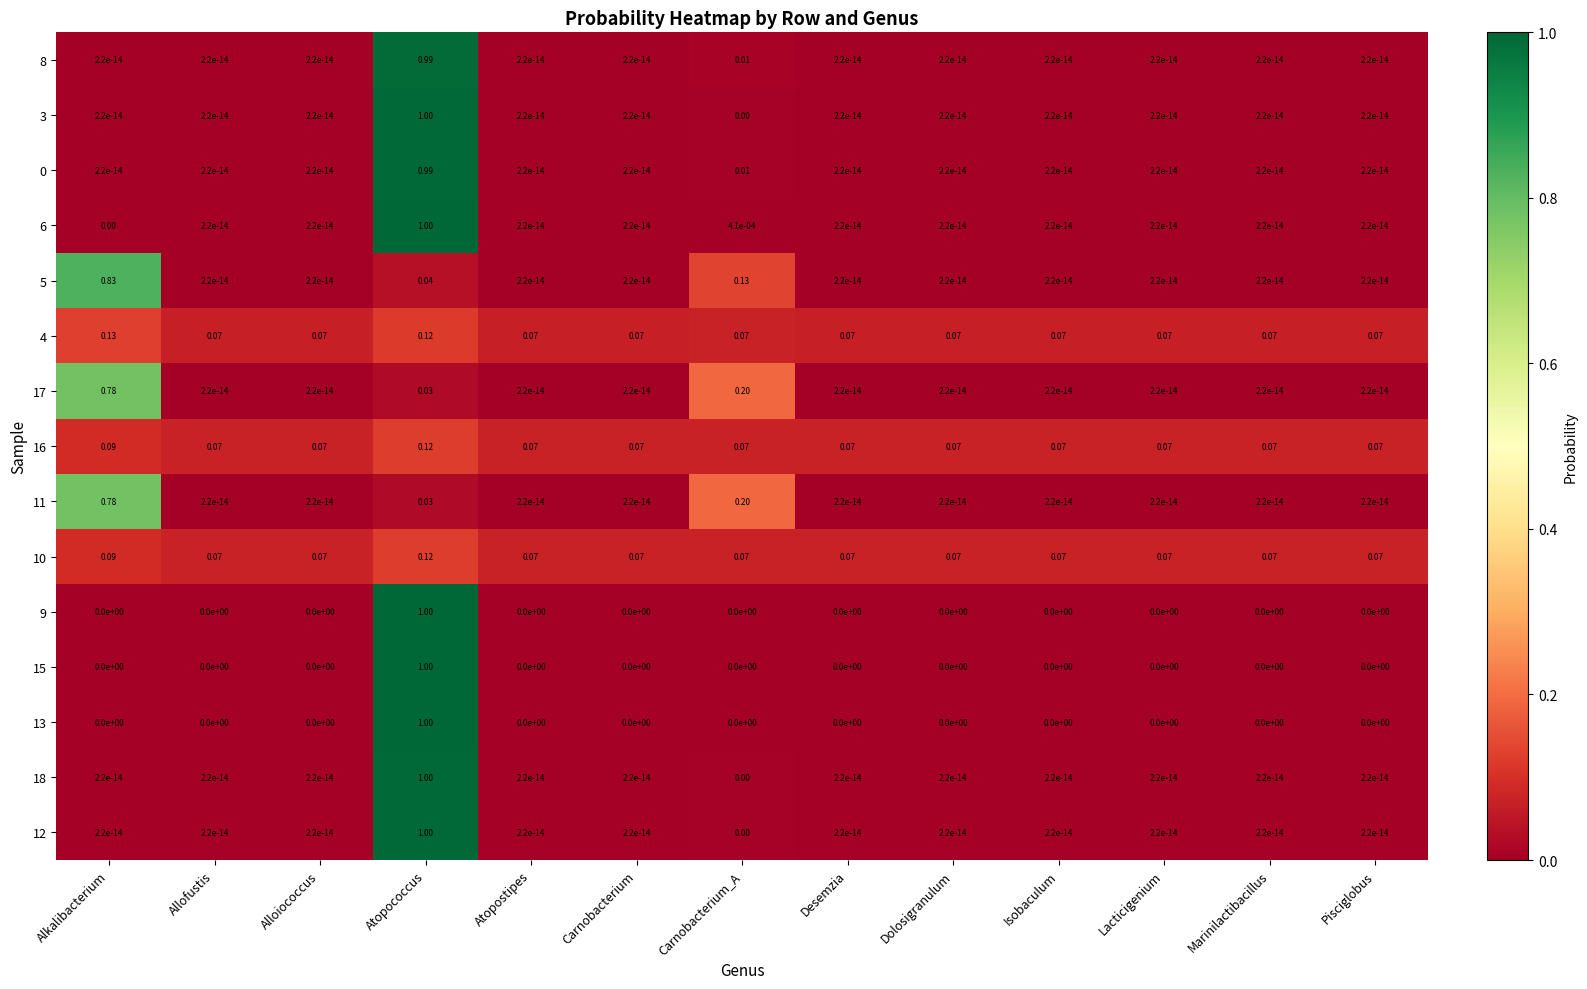

At how many categories does at least one series exceed 0?

13